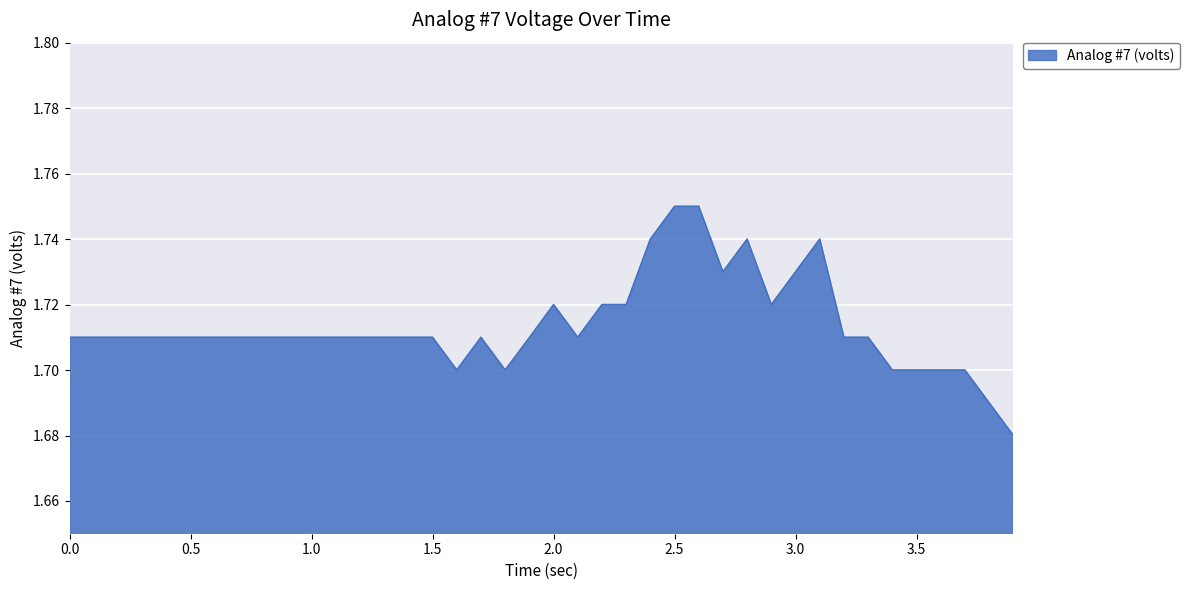

At which category does the chart reach its peak across all series?

2.5